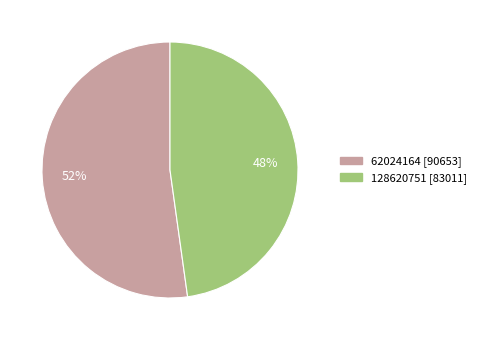

What is the ratio of the value at 62024164 to the value at 128620751?

1.1